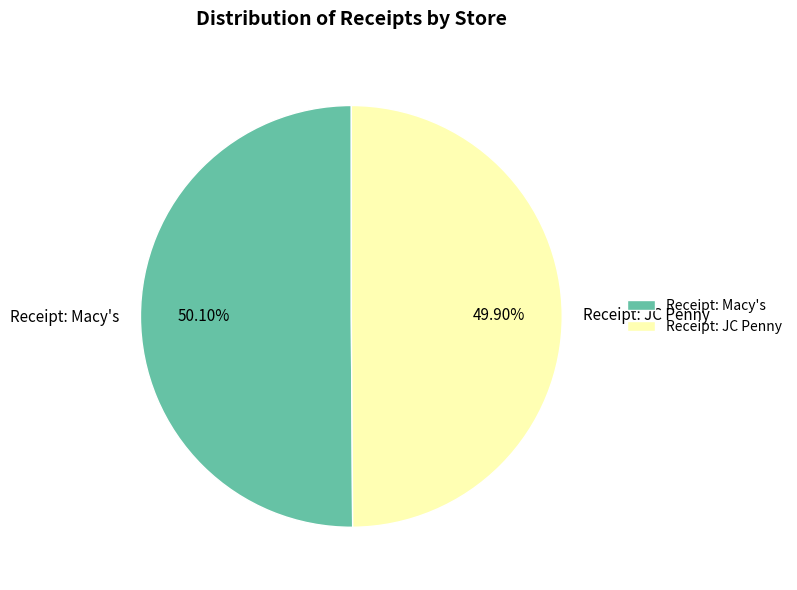

Combined, do Receipt: Macy's and Receipt: JC Penny account for over 50%?

Yes